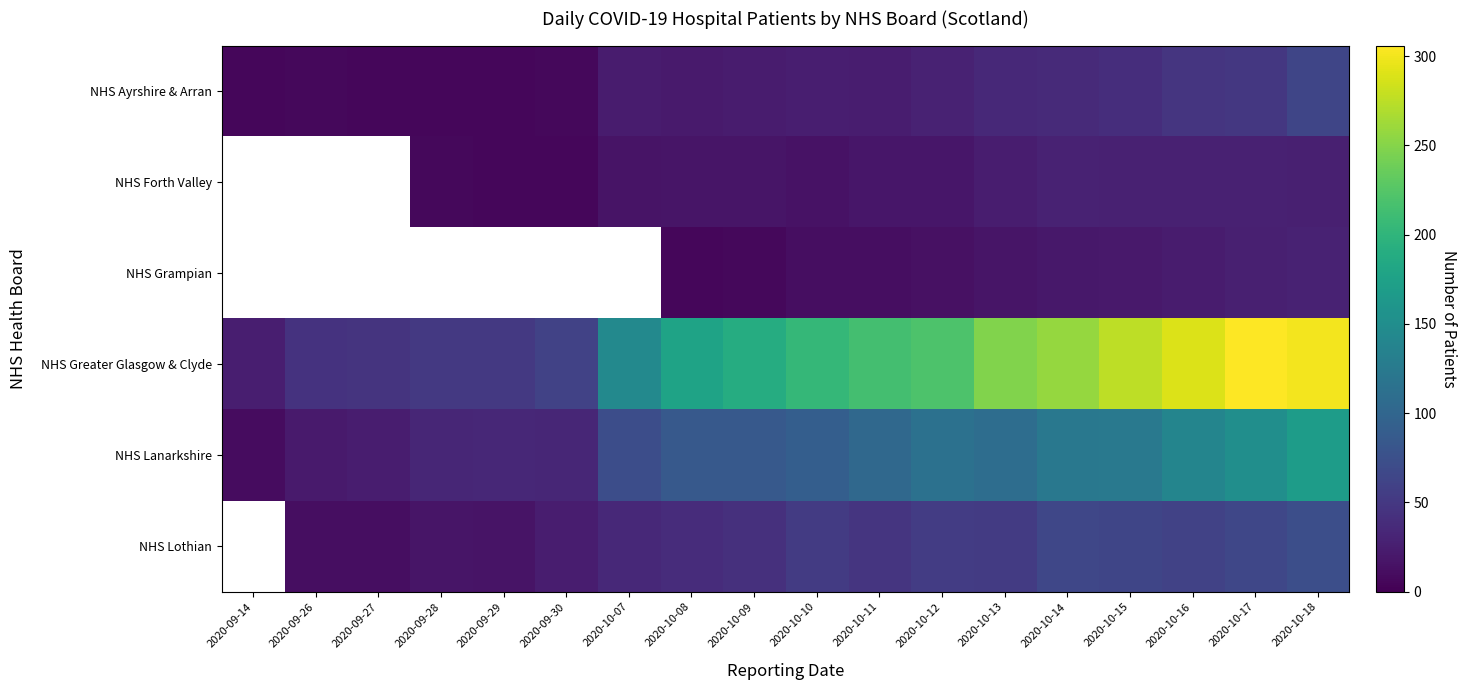

How many data points in NHS Ayrshire & Arran are less than 25?

9